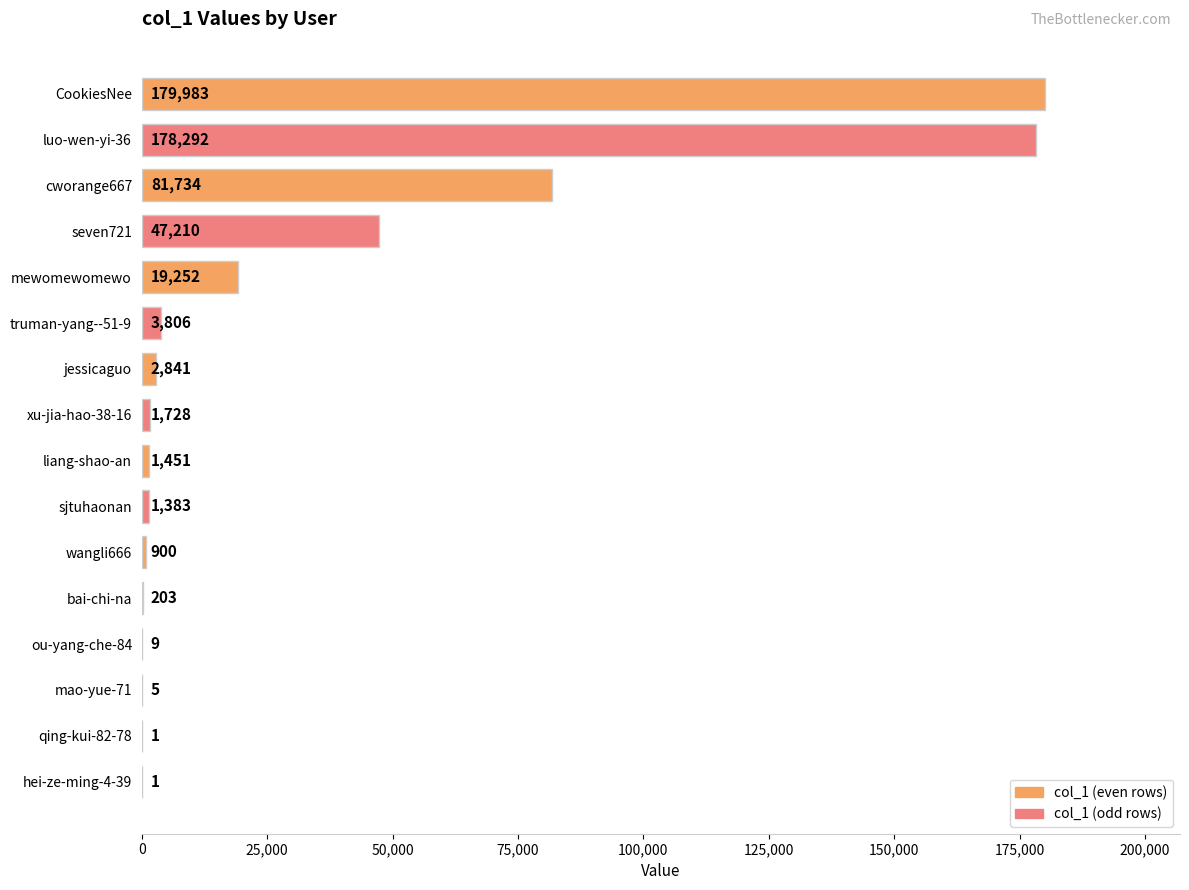

What is the sum of all values?

518799